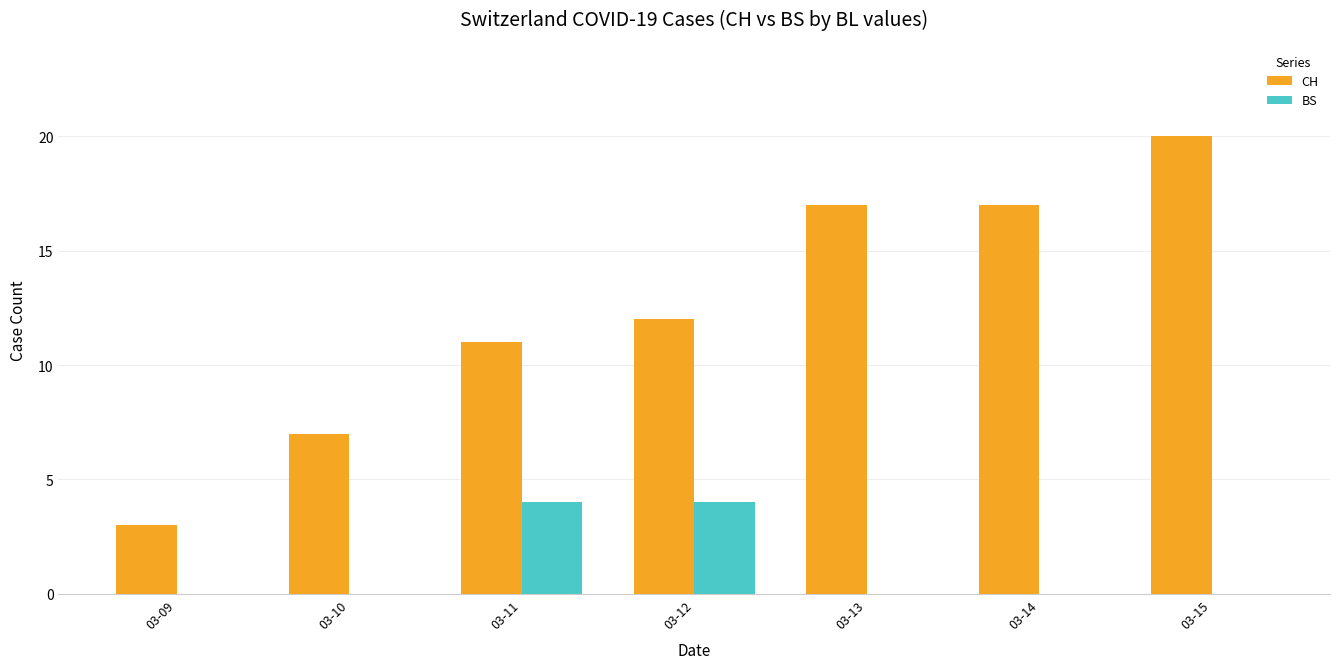

What is the maximum value shown in the chart?

20